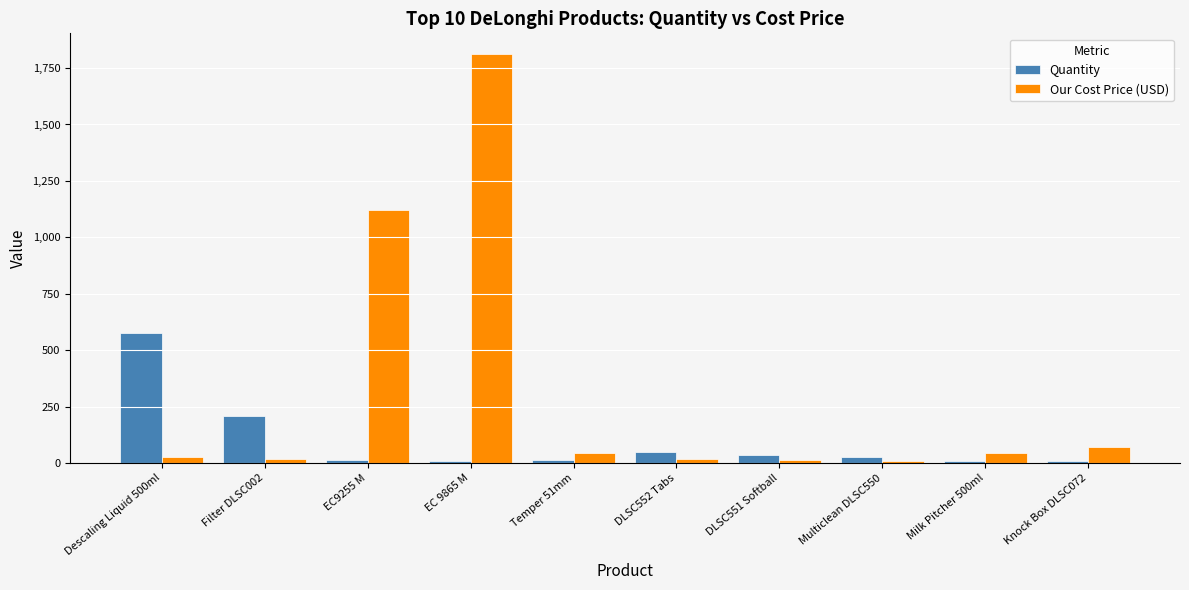

Count the number of categories in the chart.

10